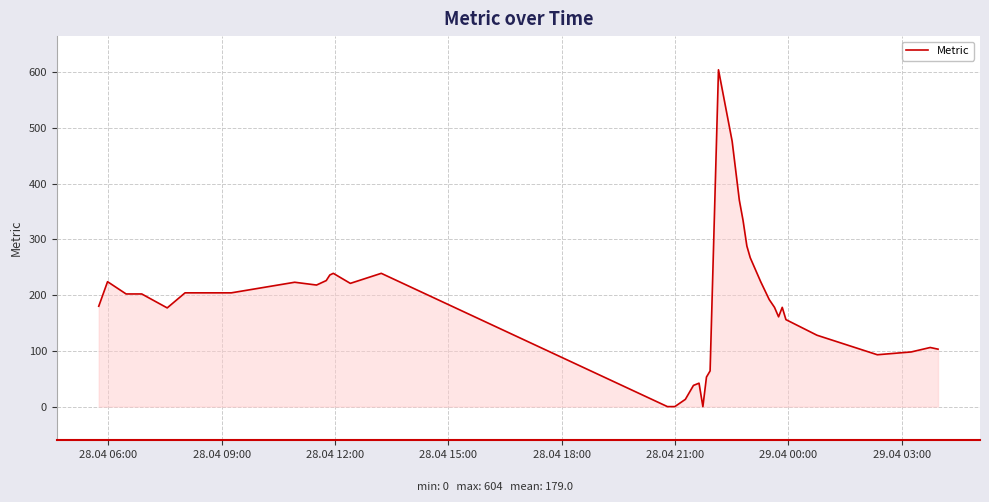

What is the difference between the maximum and minimum values?

604